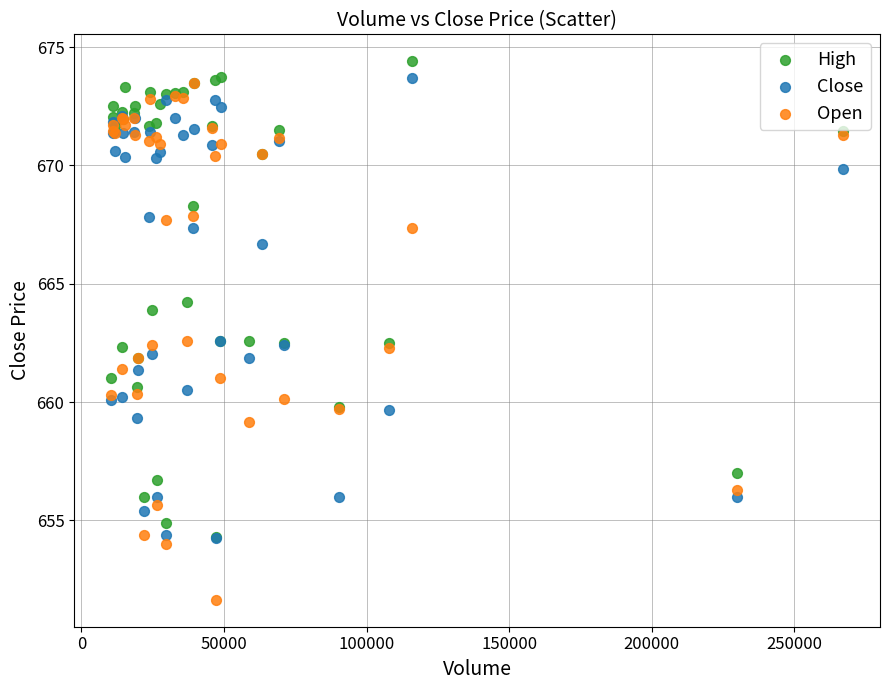

What are all the series names shown in the legend?

High, Close, Open